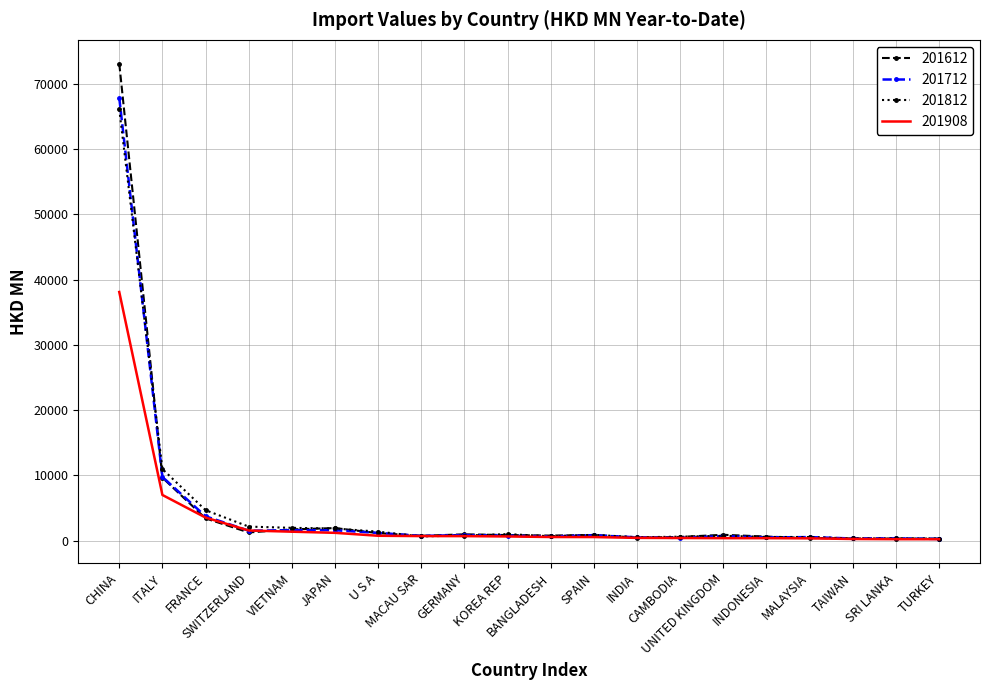

Which series has the largest range (max minus min)?

201612